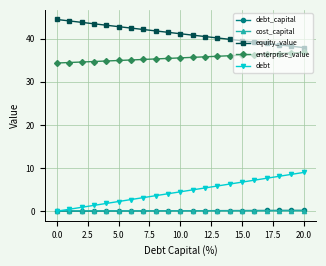

Which series has the largest total across all categories?

equity_value